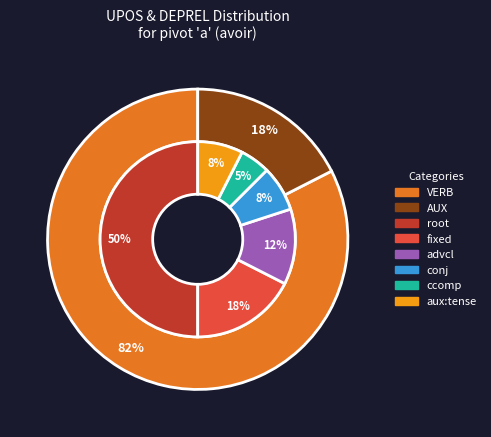

What percentage is the AUX slice, to the nearest percent?

18%